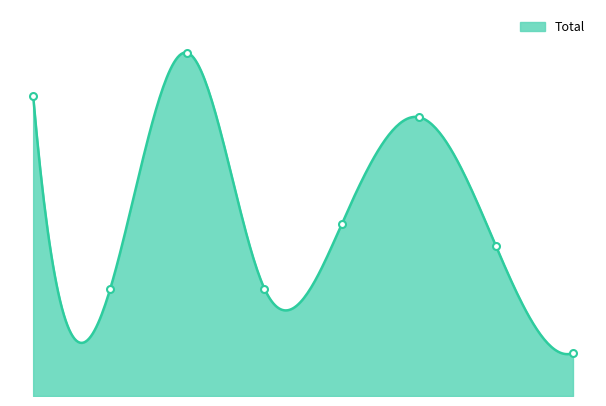

What is the value of the 5th point from the left?

8